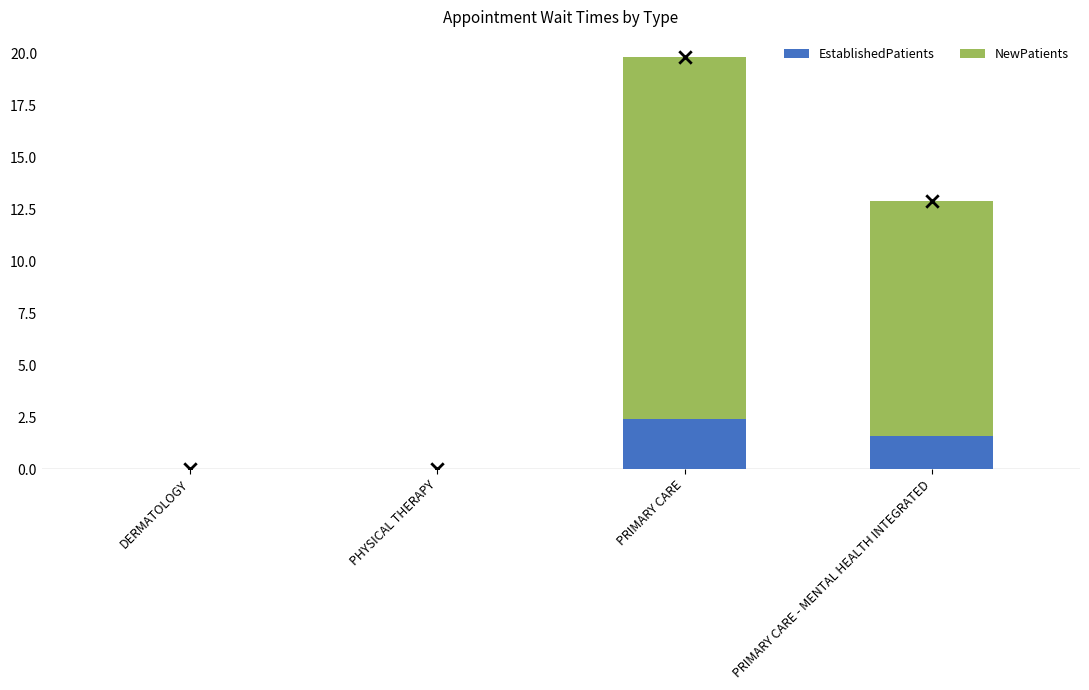

Which series reaches the maximum Y coordinate?

NewPatients